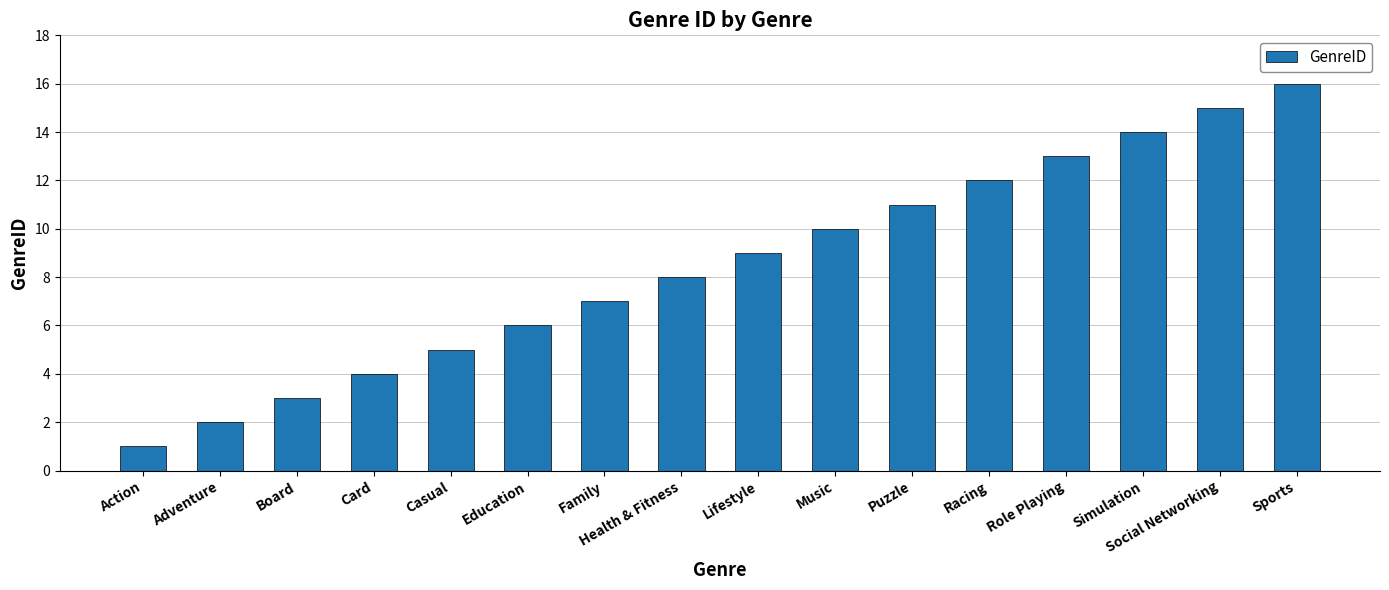

True or false: the data shows 15 at Lifestyle.

False